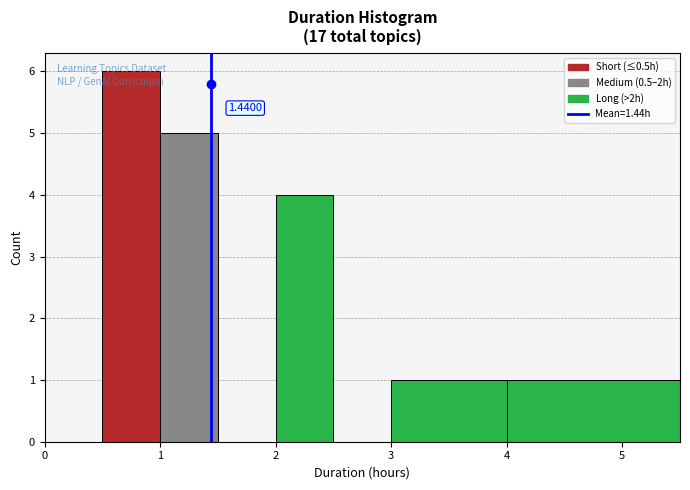

Over which range of the x-axis is the bar tallest?

0.5 to 1.0